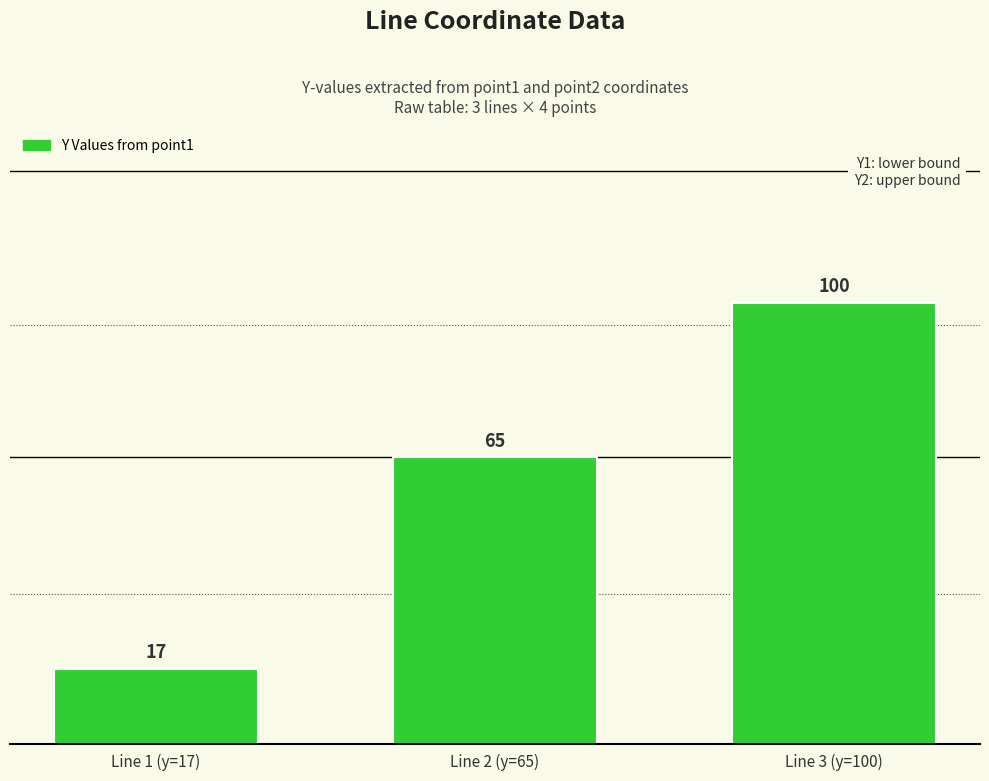

Reading right to left, transcribe all the data shown in this chart.

Line 3 (y=100)=100	Line 2 (y=65)=65	Line 1 (y=17)=17